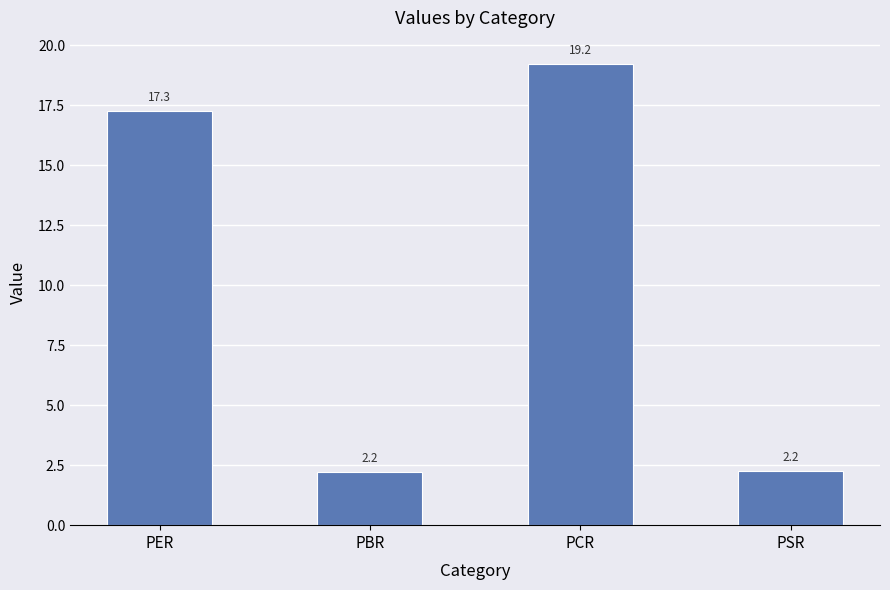

Are the bars horizontal?

No